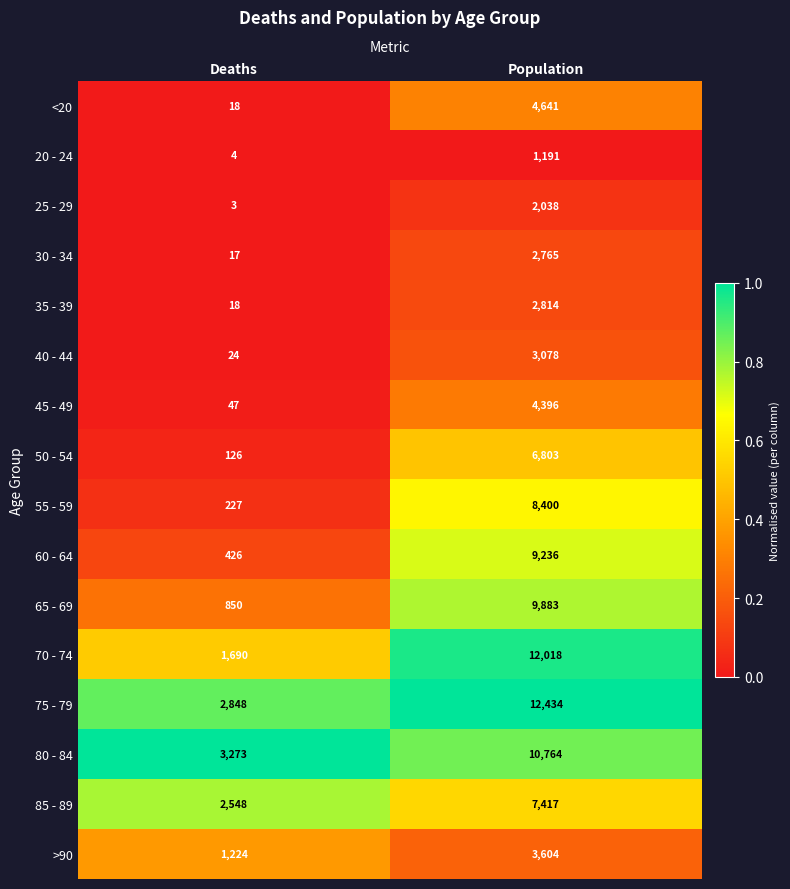

Rank the categories by 65 - 69 value from highest to lowest.

Population, Deaths